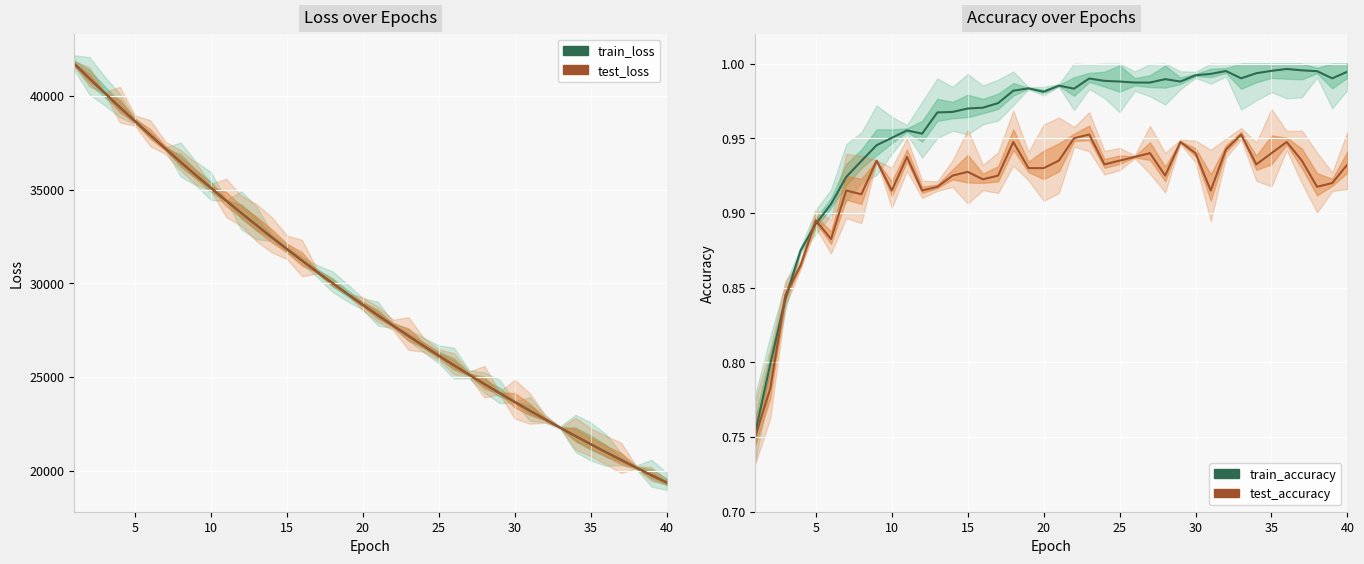

True or false: test_loss and test_accuracy cross at least once.

False